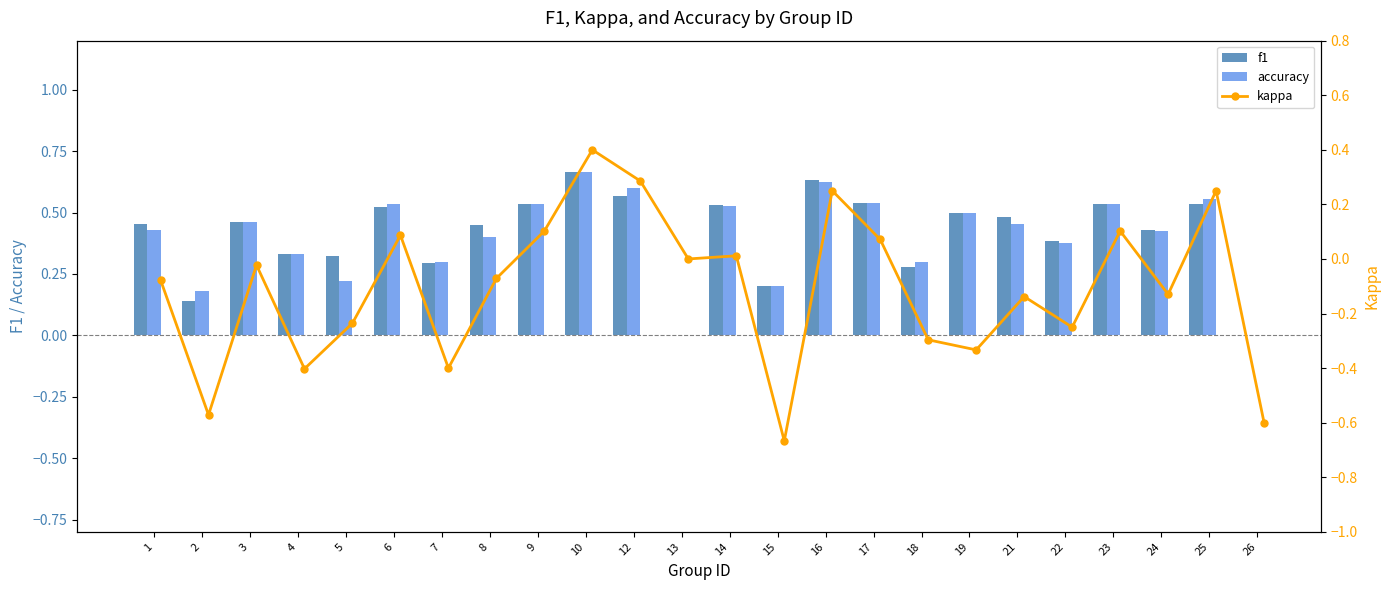

At which label does accuracy reach its peak?

10